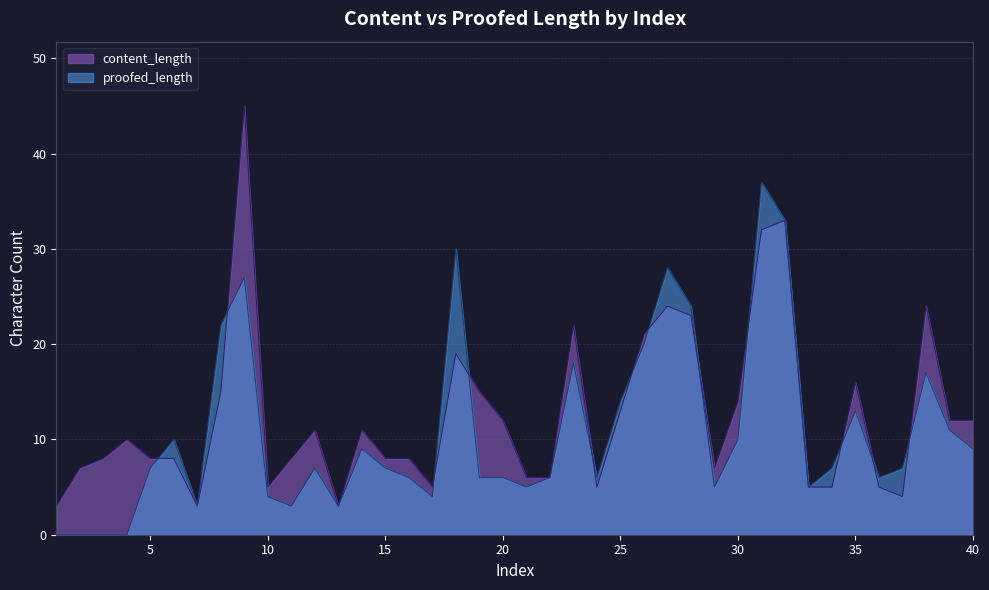

At which label does content_length reach its minimum?

1